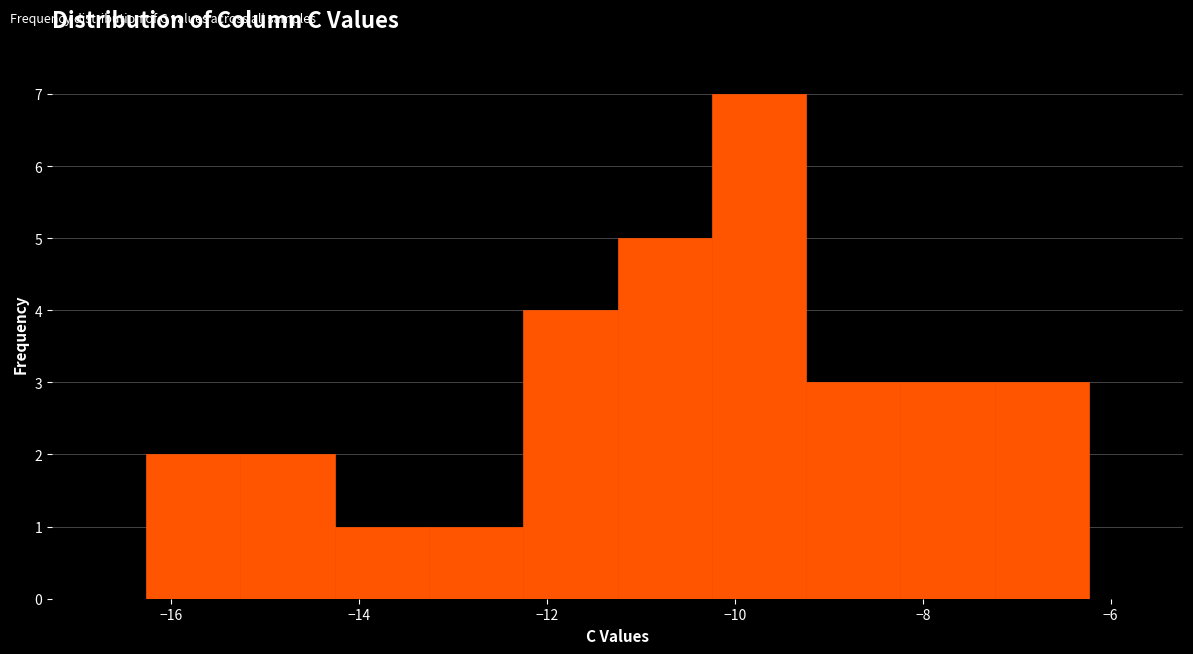

Reading left to right, transcribe this chart: for each bar, give the range it covers on the x-axis and its height. Neither the bar edges nor the heights are printed on the chart, so give them approximately, as read against the axes.

-16.2 to -15.2: 2
-15.2 to -14.2: 2
-14.2 to -13.2: 1
-13.2 to -12.2: 1
-12.2 to -11.2: 4
-11.2 to -10.2: 5
-10.2 to -9.2: 7
-9.2 to -8.2: 3
-8.2 to -7.2: 3
-7.2 to -6.2: 3